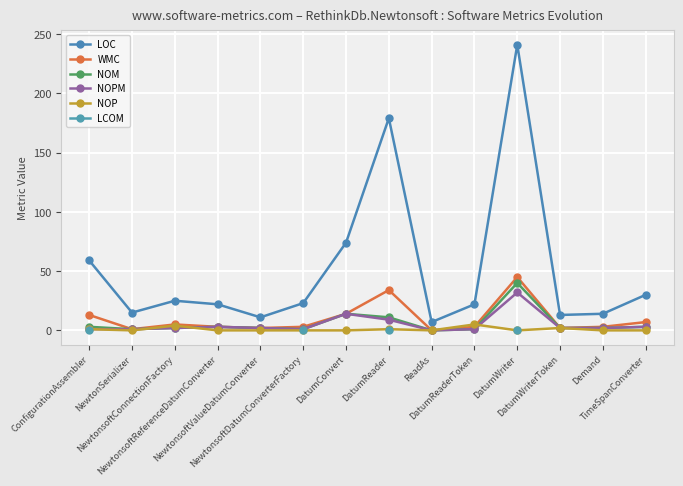

Where is NOPM nearest to the value 16?

DatumConvert